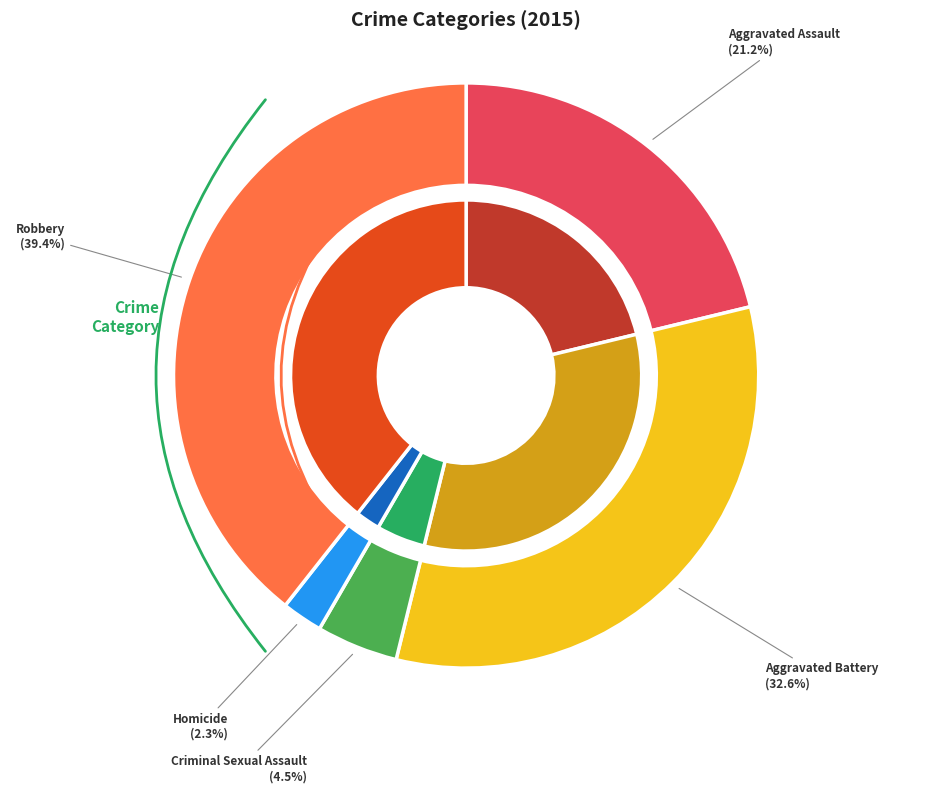

What is the change in value from Aggravated Assault to Criminal Sexual Assault?

-126